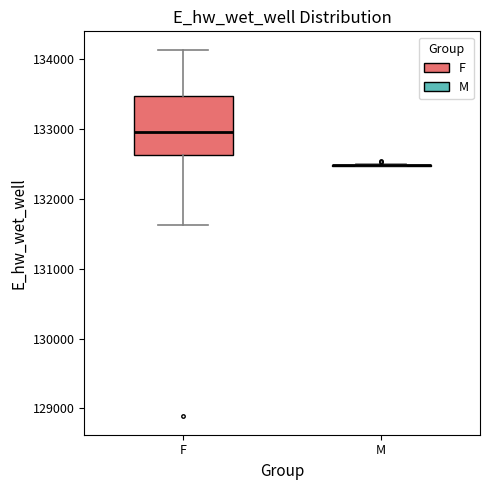

Reading left to right, transcribe this box plot: for each box, give where its median line is, the range the box spans, and where its two whiskers end, as read against the y-axis. The values are not printed on the chart, so give them approximately, as read against the axis.

F: median 133000, box 132600 to 133500, whiskers 131600 to 134100
M: box collapsed to a line at 132500, whiskers 132500 to 132500